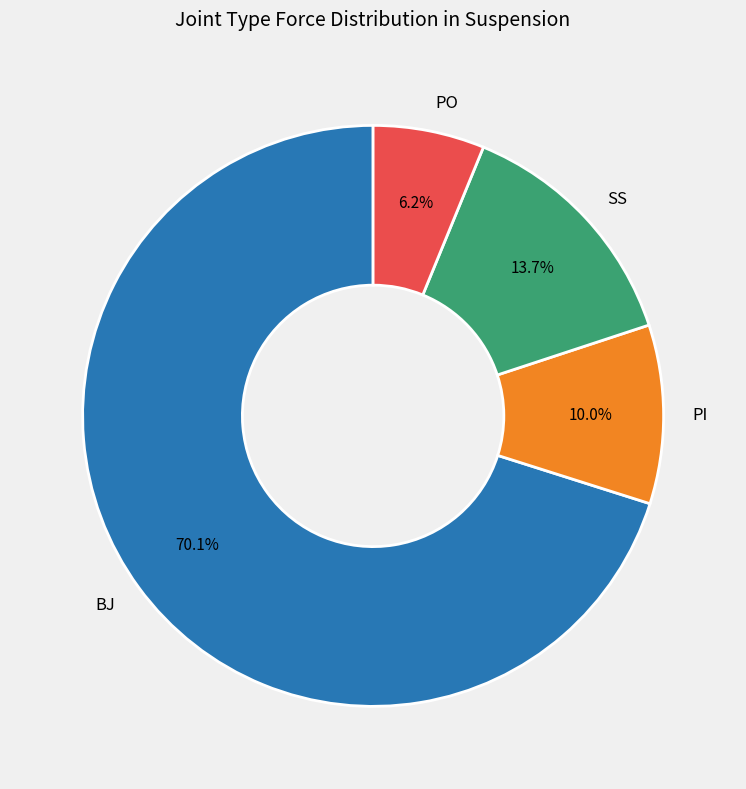

Is PO the majority of the pie?

No